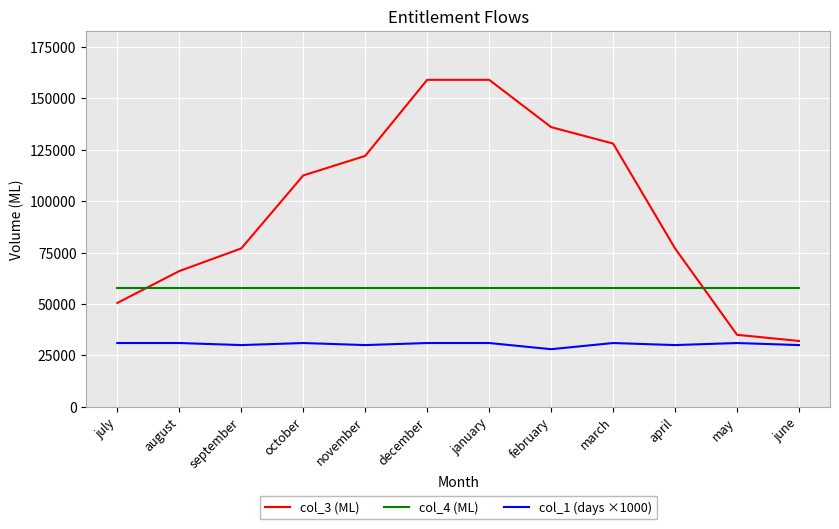

Is it true that col_4 (ML) equals 23608 at january?

False